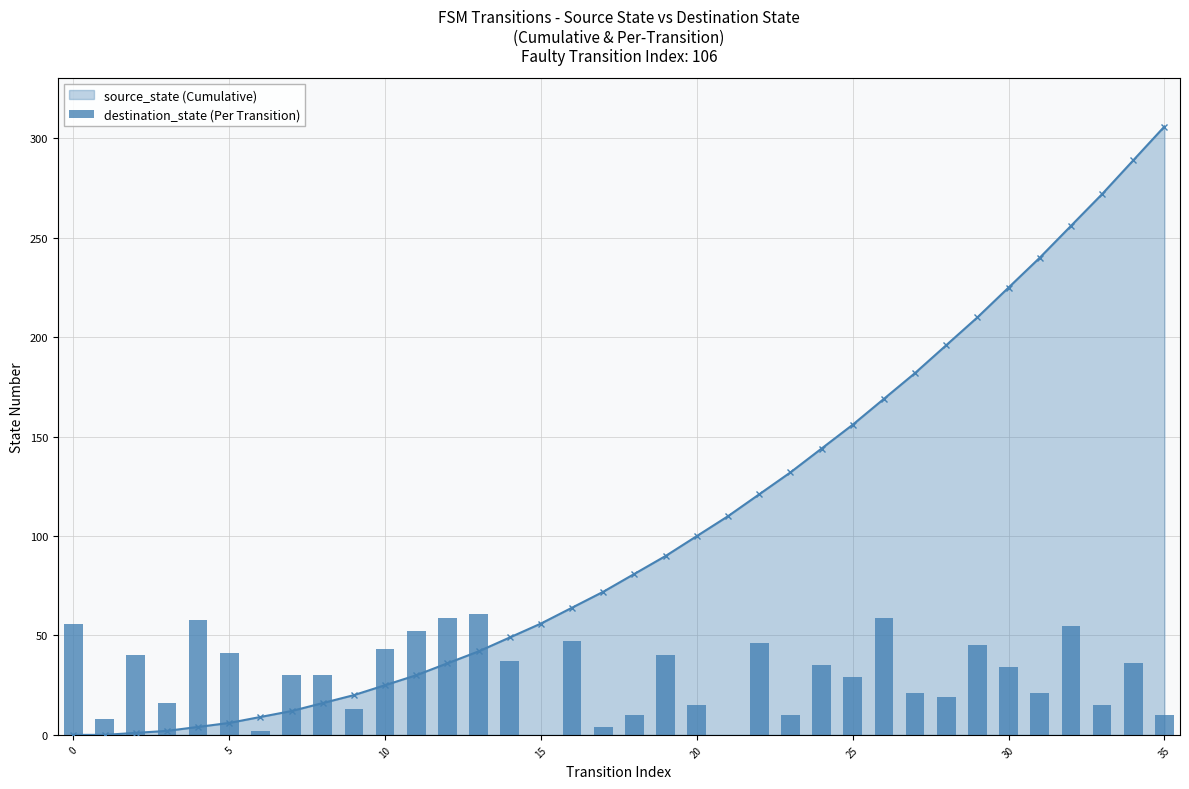

True or false: the data shows 21 at 27.

True